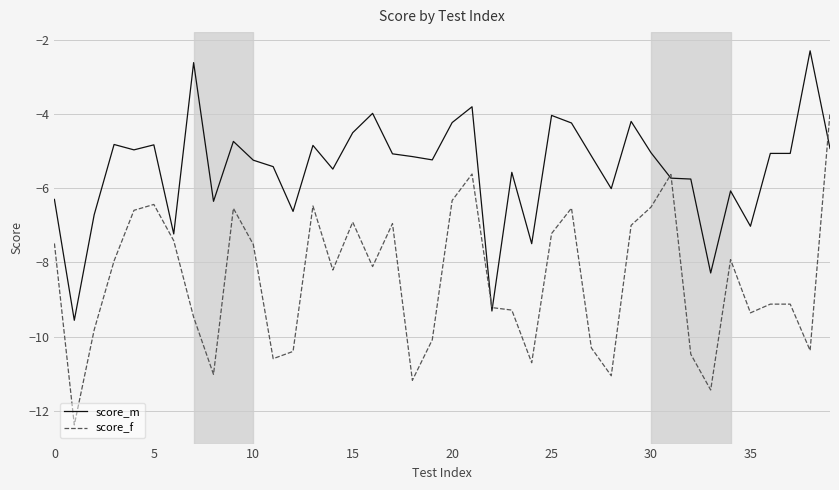

List the series in order of their peak value, highest first.

score_m, score_f